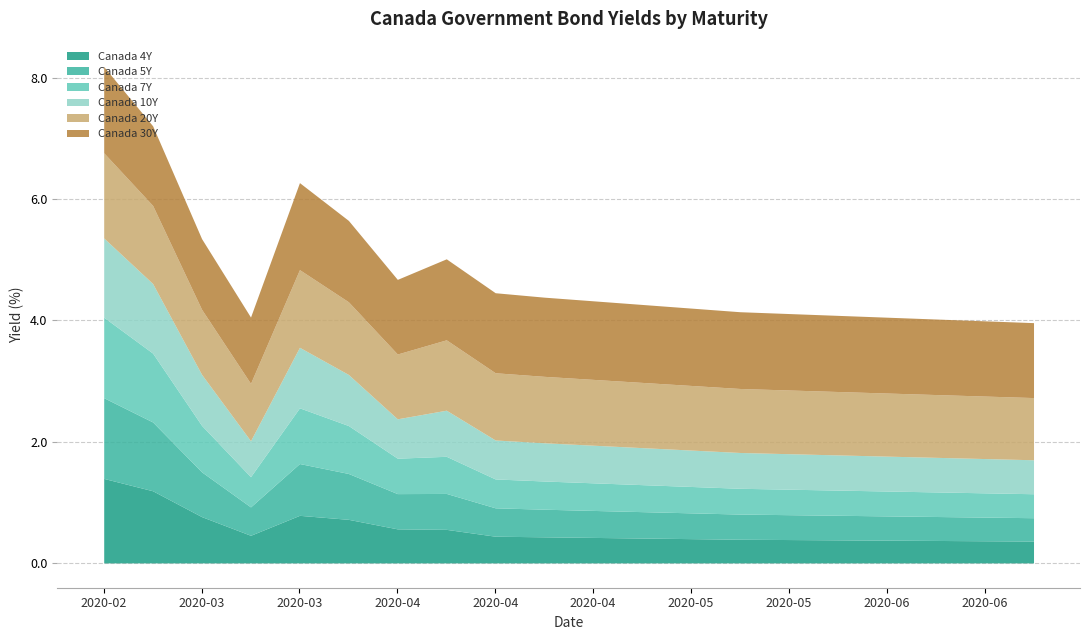

The Canada 7Y series shows 0.5 at 2020-04-22. True or false?

True